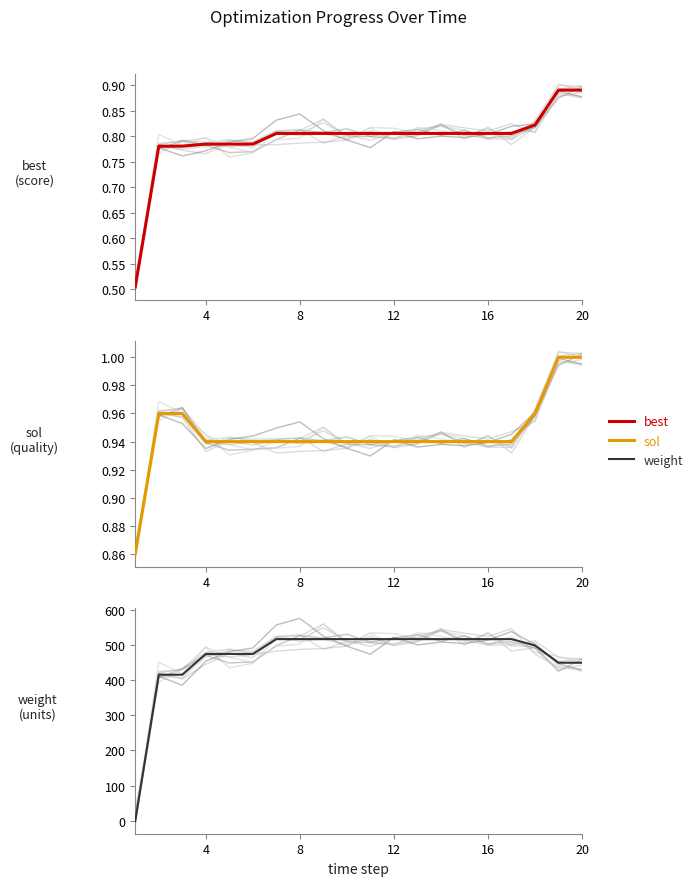

Which series has the largest total across all categories?

weight